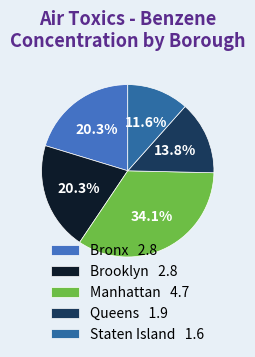

What percentage is the Queens slice, to the nearest percent?

14%